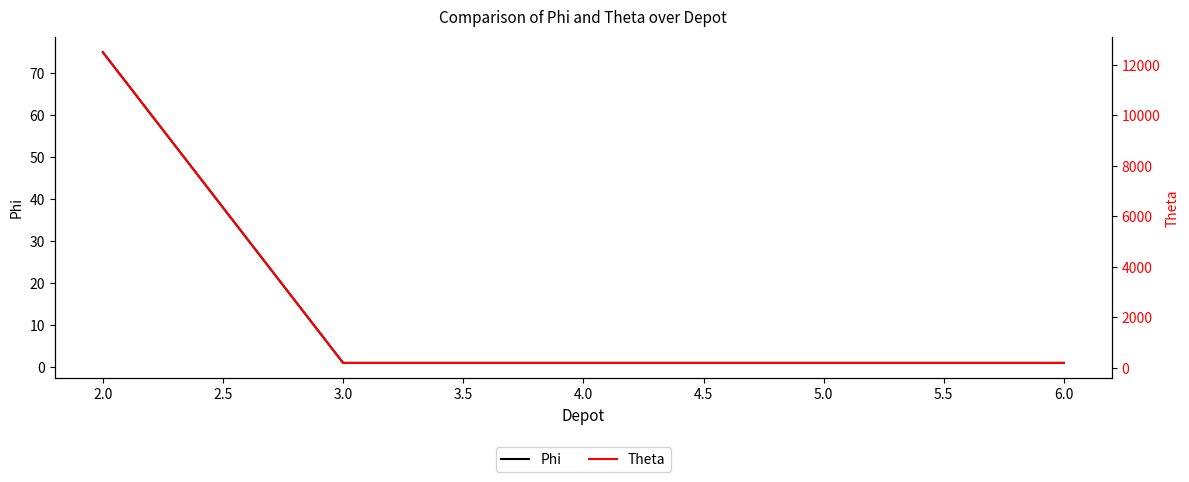

Is it true that Phi equals 75 at 2.0?

True